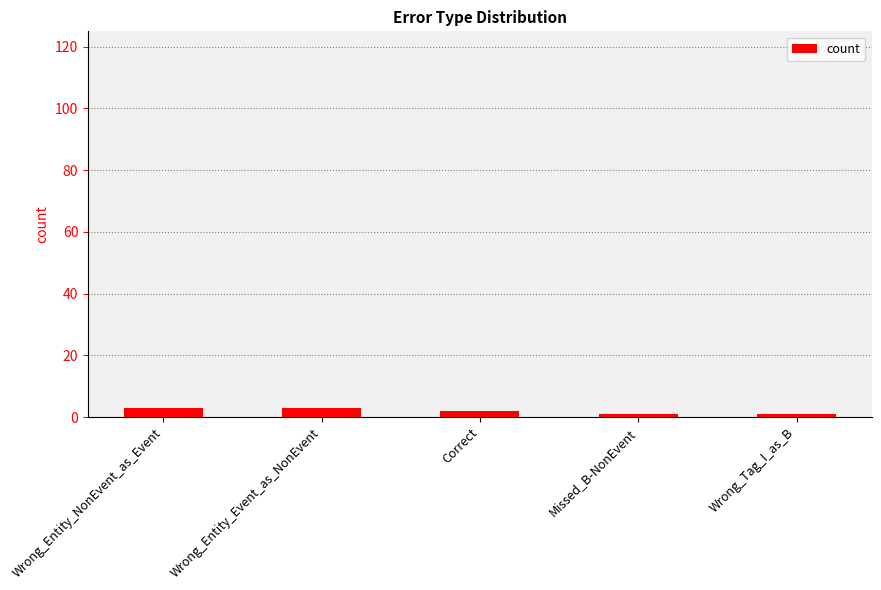

Reading right to left, extract all data points from this chart.

Wrong_Tag_I_as_B=1	Missed_B-NonEvent=1	Correct=2	Wrong_Entity_Event_as_NonEvent=3	Wrong_Entity_NonEvent_as_Event=3